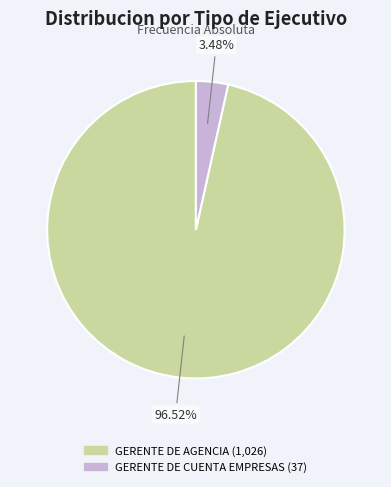

What percentage is the GERENTE DE CUENTA EMPRESAS slice, to the nearest percent?

3%